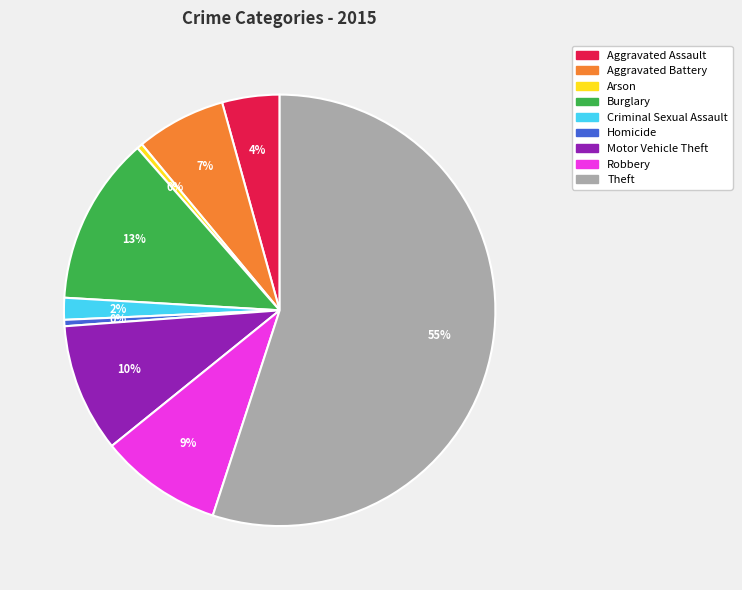

Approximately how many times larger is the value at Burglary compared to Robbery?

1.4